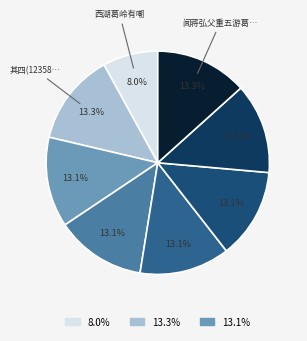

How many segments does this pie chart have?

8